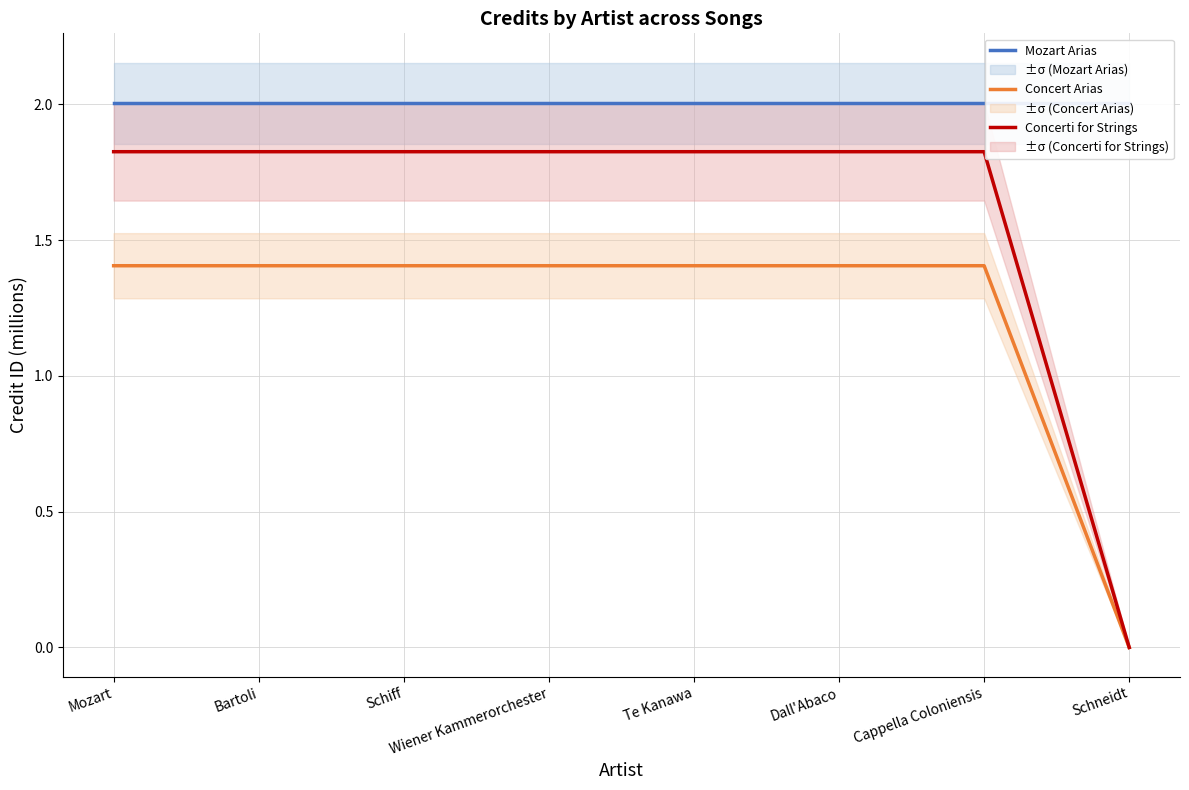

What are all the series names shown in the legend?

Mozart Arias, Concert Arias, Concerti for Strings